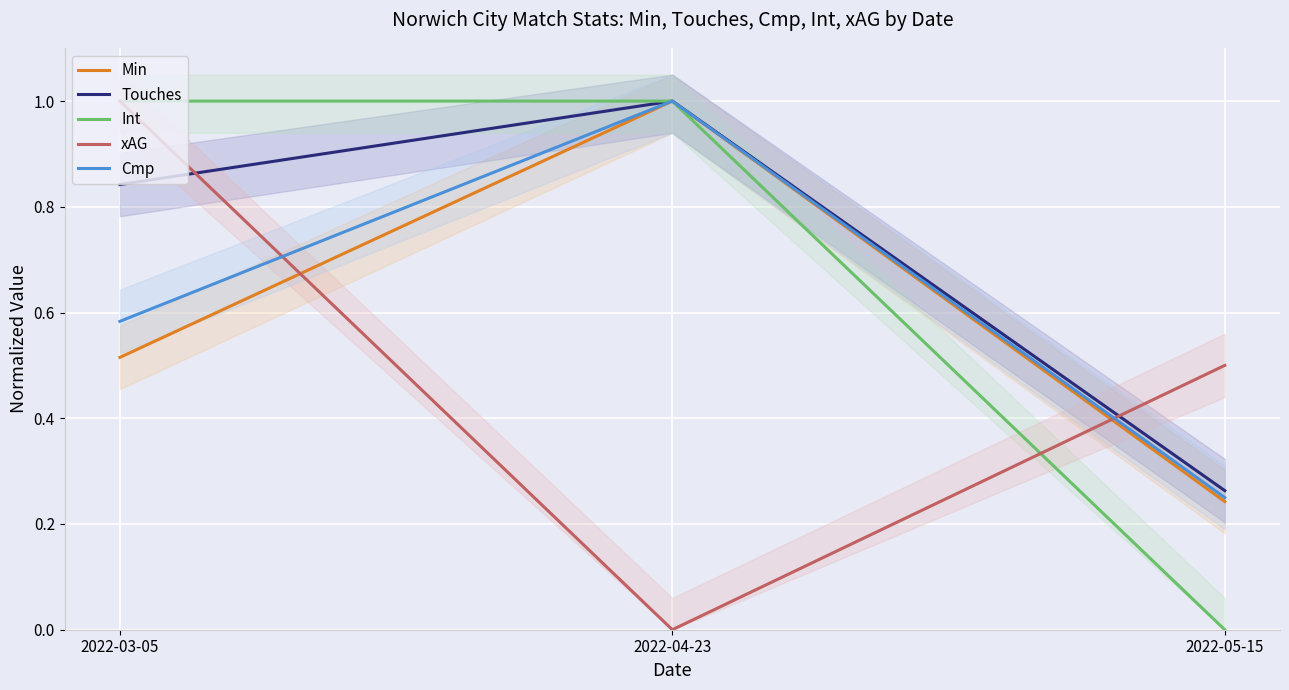

Reading right to left, transcribe all the data shown in this chart.

Min: 0.2	1.0	0.5
Touches: 0.3	1.0	0.8
Int: 0.0	1.0	1.0
xAG: 0.5	0.0	1.0
Cmp: 0.2	1.0	0.6